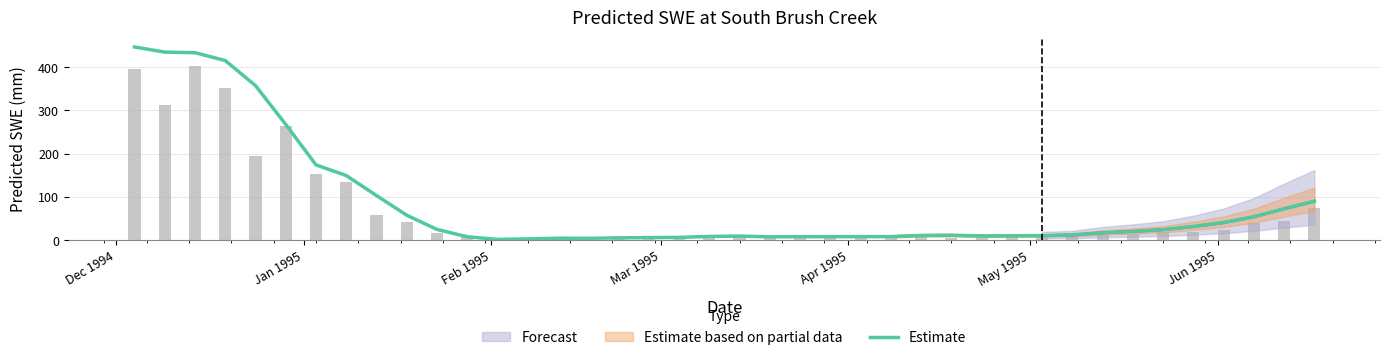

The value at Jun 1995 is 268.3. True or false?

False